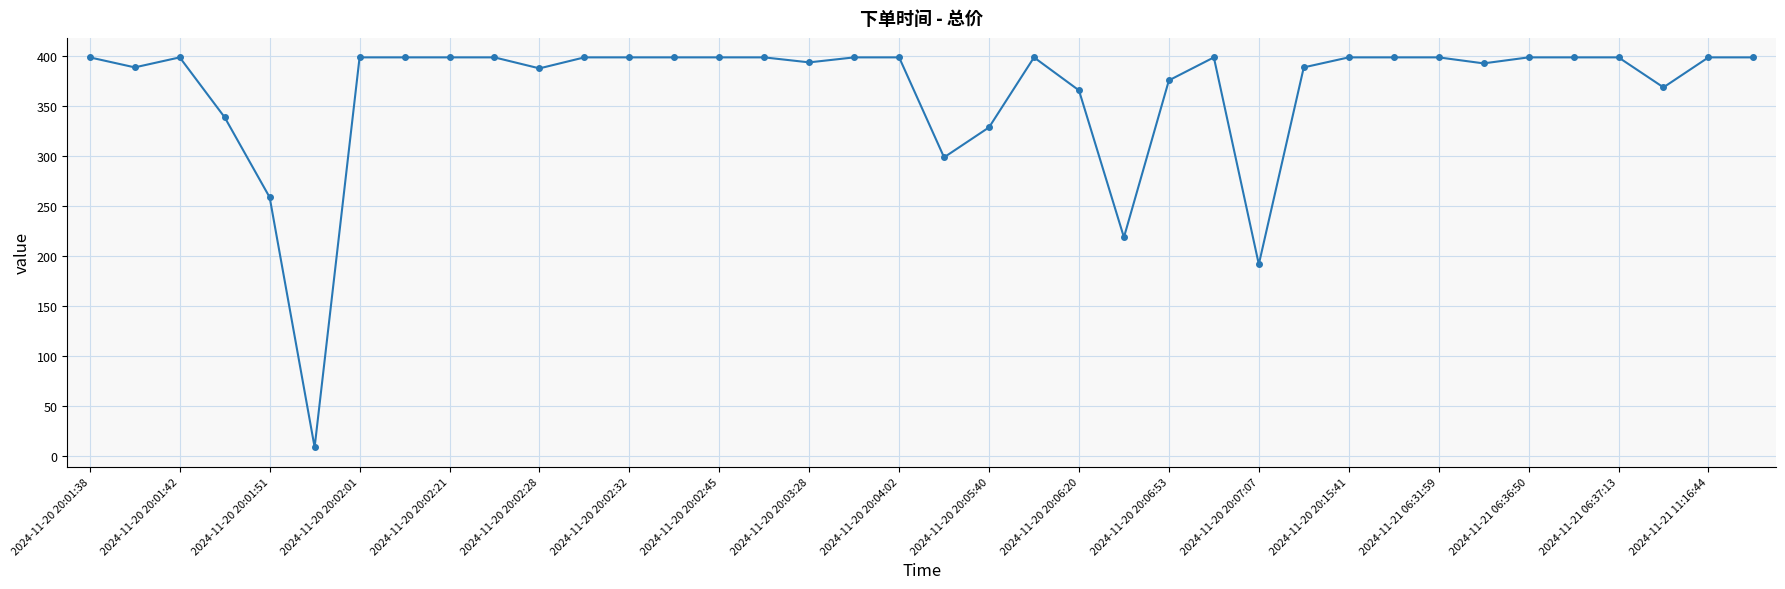

What is the smallest value displayed?

9